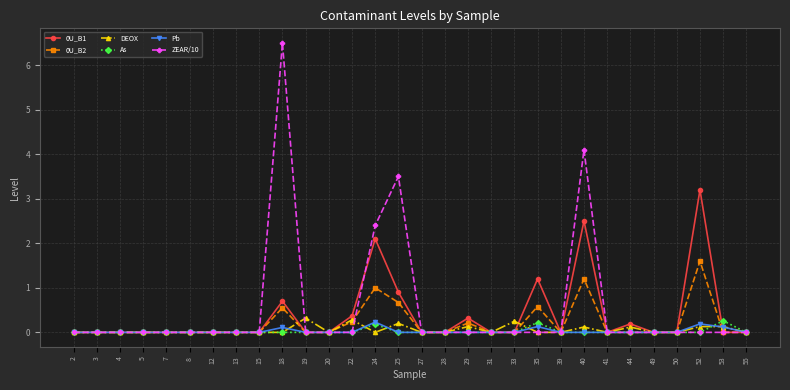

True or false: 0U_B1 has a value of 0.3 at 29.

True